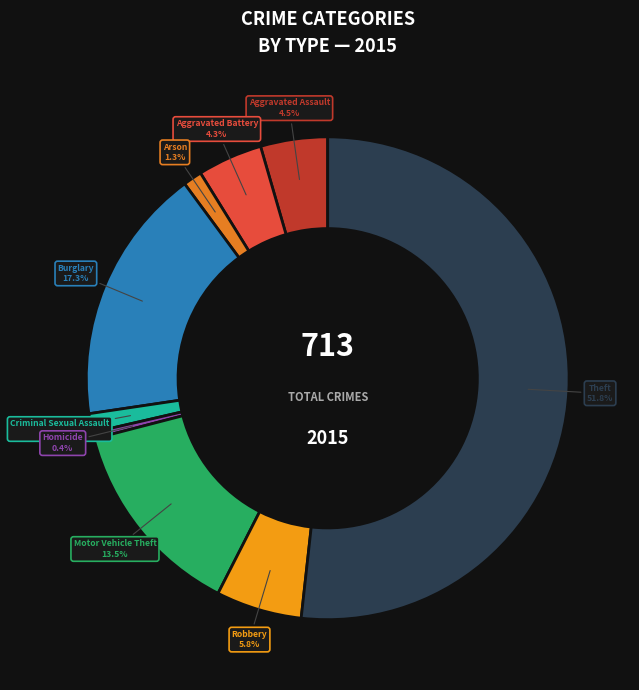

To the nearest percent, what is the average slice percentage?

11%